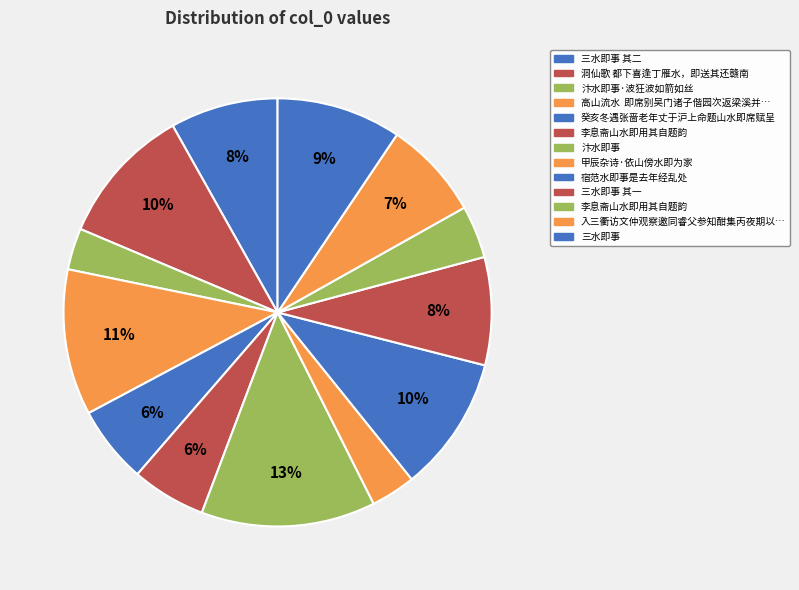

Count the number of slices in the pie.

13